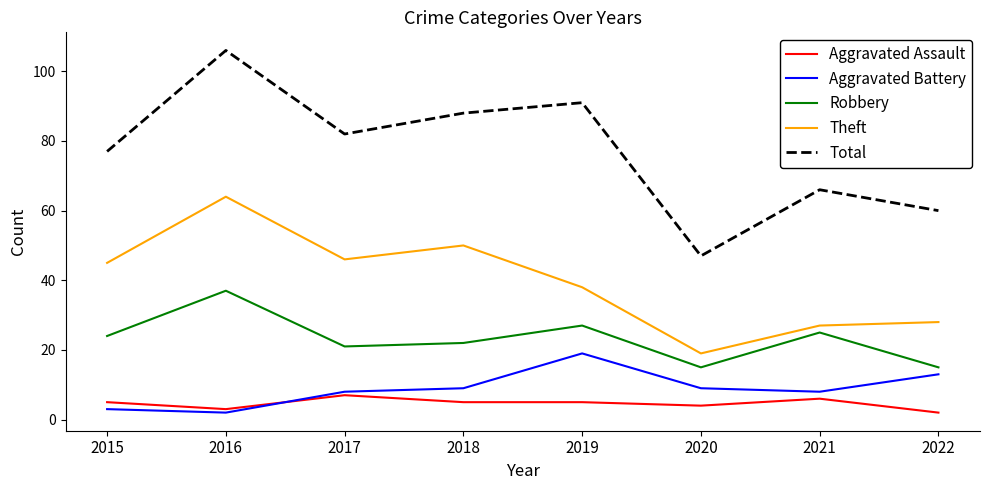

Is the value of Robbery at 2019 greater than the value of Total at 2017?

No